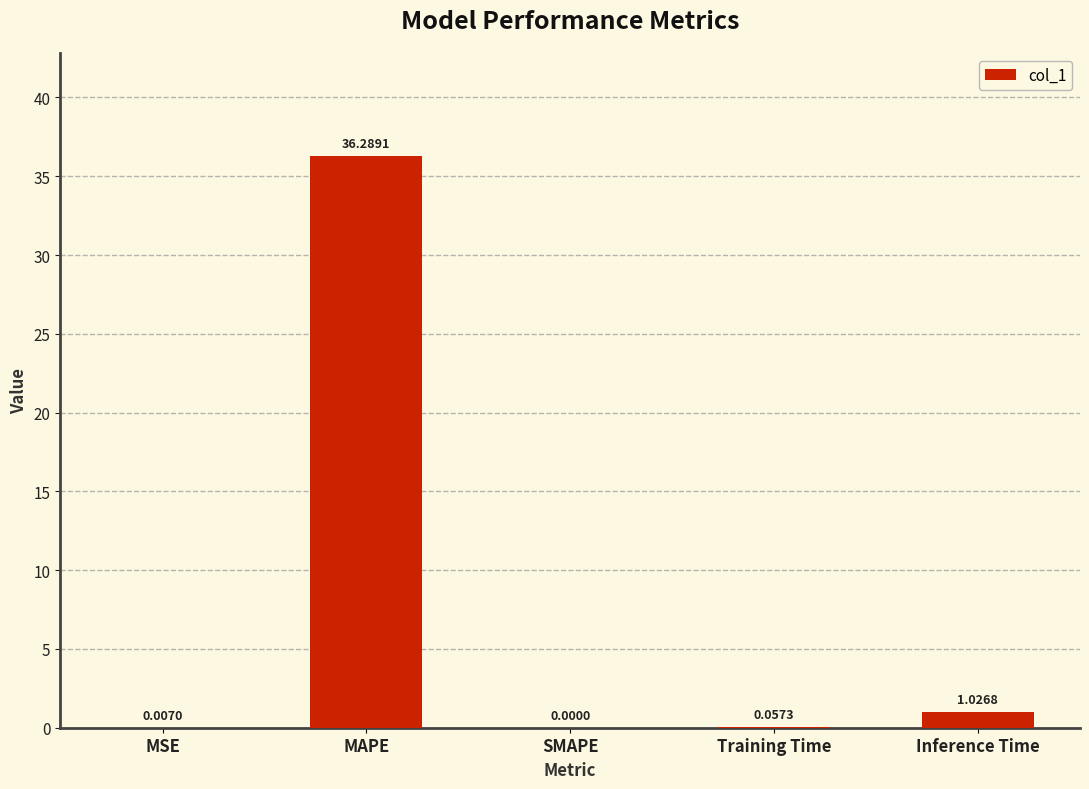

Where is the data nearest to the value 18?

Inference Time